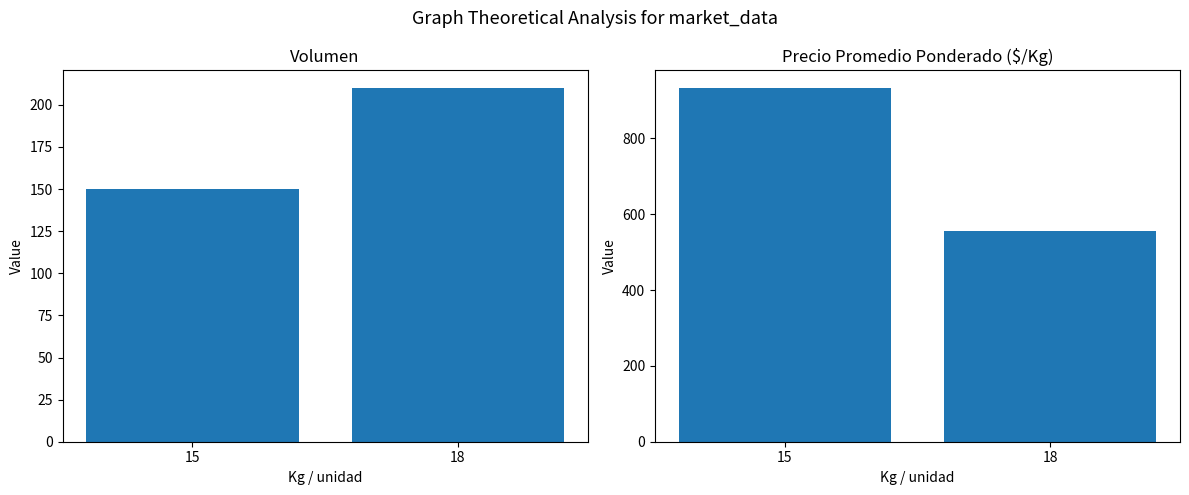

Which category has the lowest value in the Precio_promedio series?

18